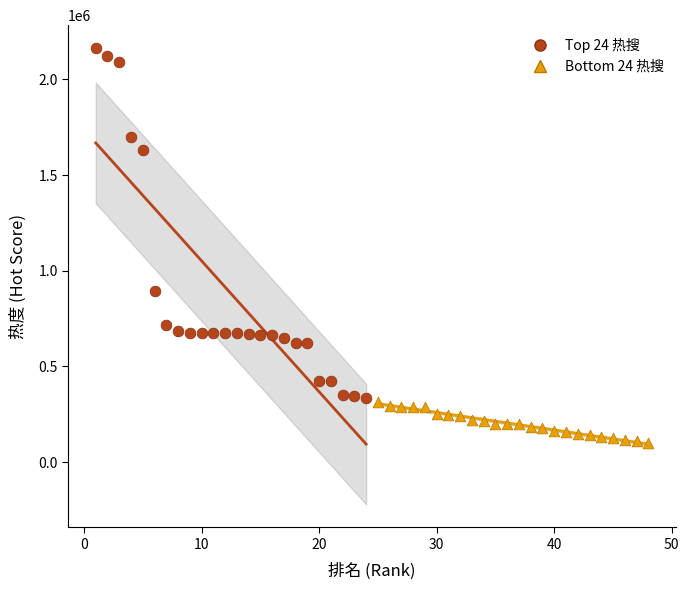

Which series has the largest Y range (max minus min)?

Top 24 热搜